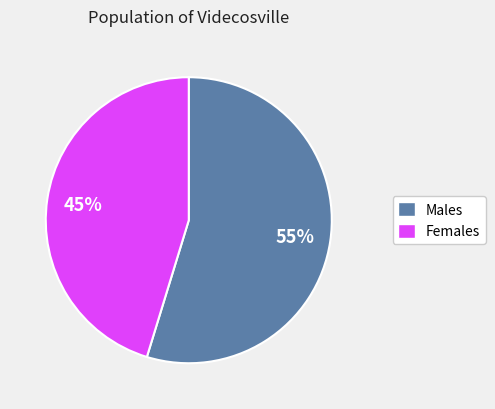

Is there a majority slice in this chart?

Yes